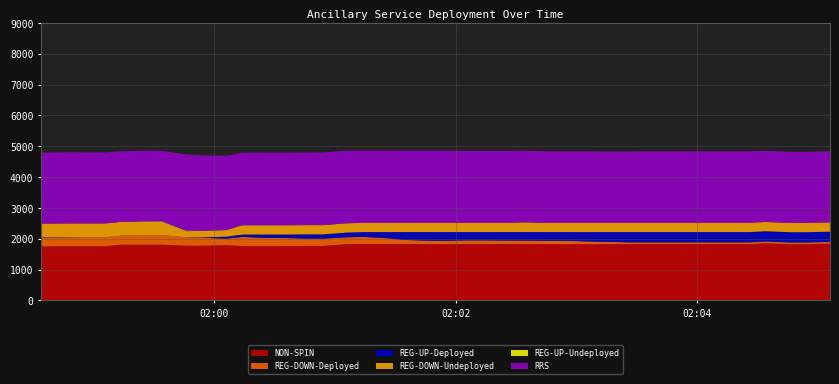

Reading left to right, transcribe all the data shown in this chart.

NON-SPIN: 1749	1757	1757	1757	1809	1809	1807	1774	1774	1790	1762	1762	1762	1767	1767	1827	1827	1827	1827	1827	1827	1827	1827	1827	1827	1827	1827	1827	1827	1827	1827	1827	1827	1827	1827	1827	1855	1823	1823	1841
REG-DOWN-Deployed: 279	289	294	294	294	310	310	273	261	213	298	264	264	238	238	219	233	191	137	111	106	120	120	113	113	108	108	86	75	57	57	57	57	57	57	57	57	57	57	57
REG-UP-Deployed: 15	6	0	0	0	0	0	0	11	65	77	111	111	137	137	156	156	198	252	278	283	269	269	276	276	281	281	303	314	332	332	332	332	332	332	332	332	332	332	332
REG-DOWN-Undeployed: 446	446	446	446	446	436	427	195	211	213	301	301	300	300	300	300	301	301	301	301	301	301	301	301	317	301	301	301	301	301	301	301	301	301	301	301	301	301	301	301
REG-UP-Undeployed: 0	0	0	0	0	10	19	19	2	0	0	0	0	0	0	0	0	0	0	0	0	0	0	0	0	0	0	0	0	0	0	0	0	0	0	0	0	0	0	0
RRS: 2304	2304	2304	2304	2289	2289	2288	2473	2445	2409	2352	2352	2352	2352	2357	2357	2340	2340	2339	2339	2339	2332	2332	2332	2322	2320	2320	2320	2314	2314	2320	2319	2319	2319	2320	2320	2307	2307	2307	2305